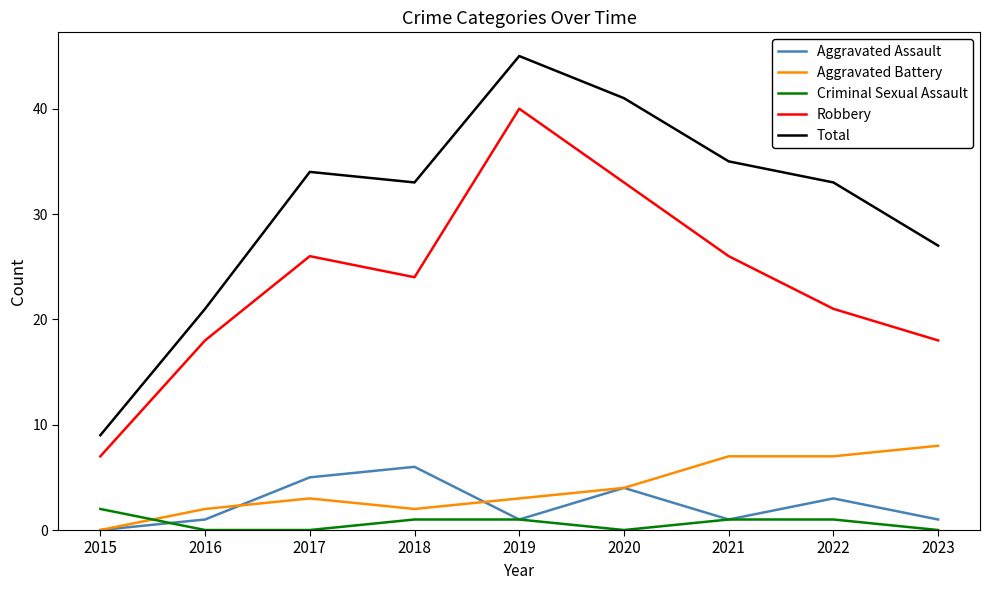

Which series has the largest range (max minus min)?

Total